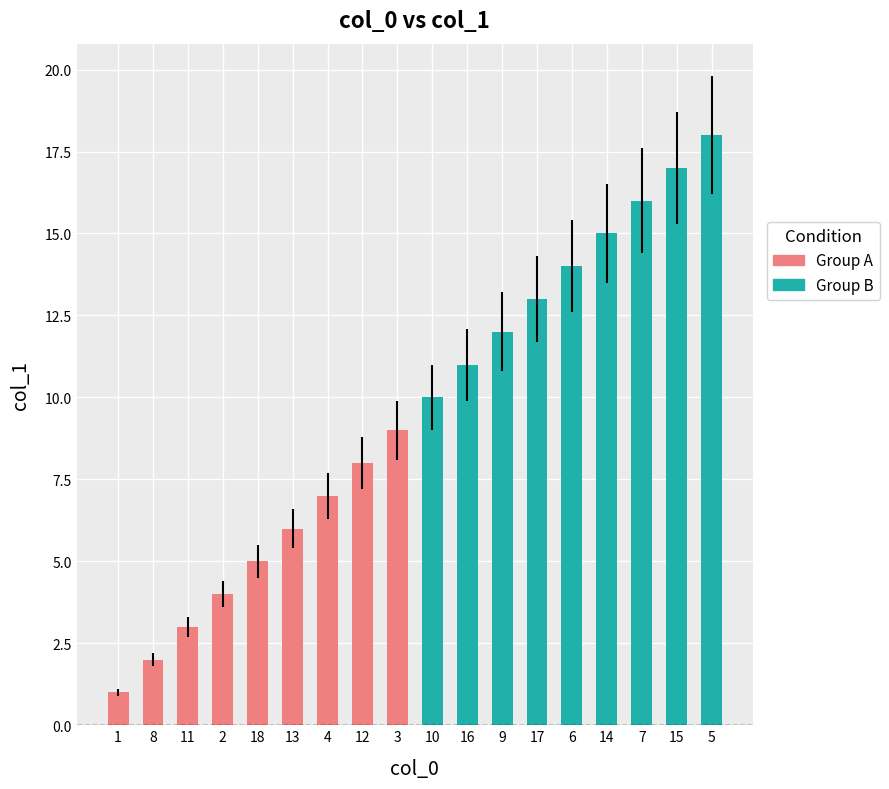

At which category does the chart reach its minimum across all series?

1